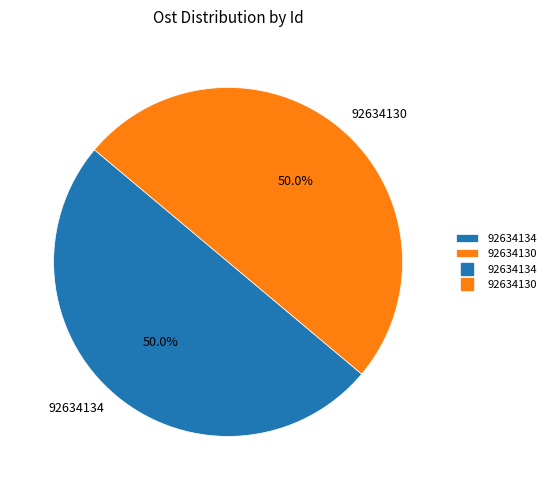

What percentage do 92634130 and 92634134 together represent?

100.0%